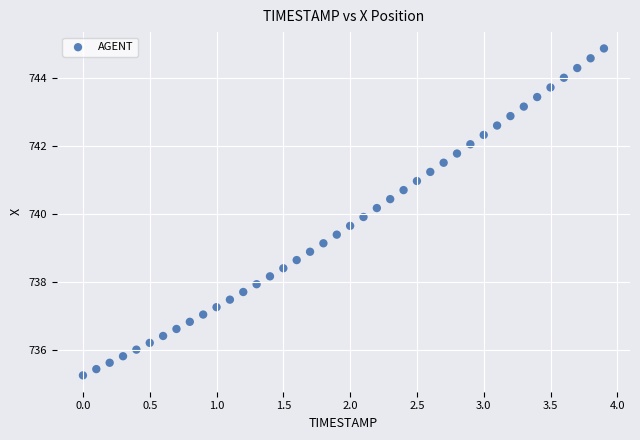

What is the range of X values (max minus min)?

3.9